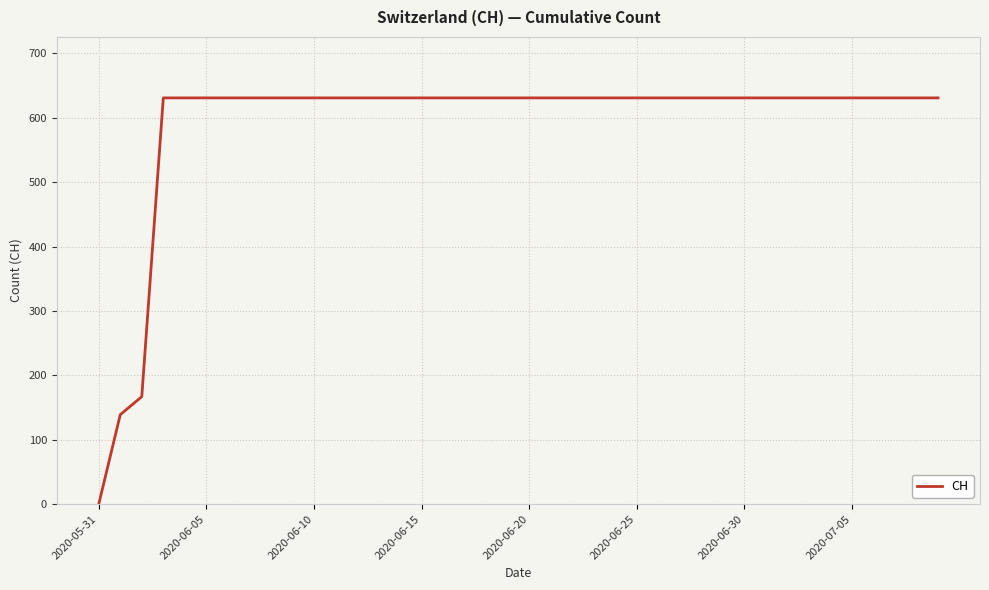

What is the difference between the maximum and minimum values?

631